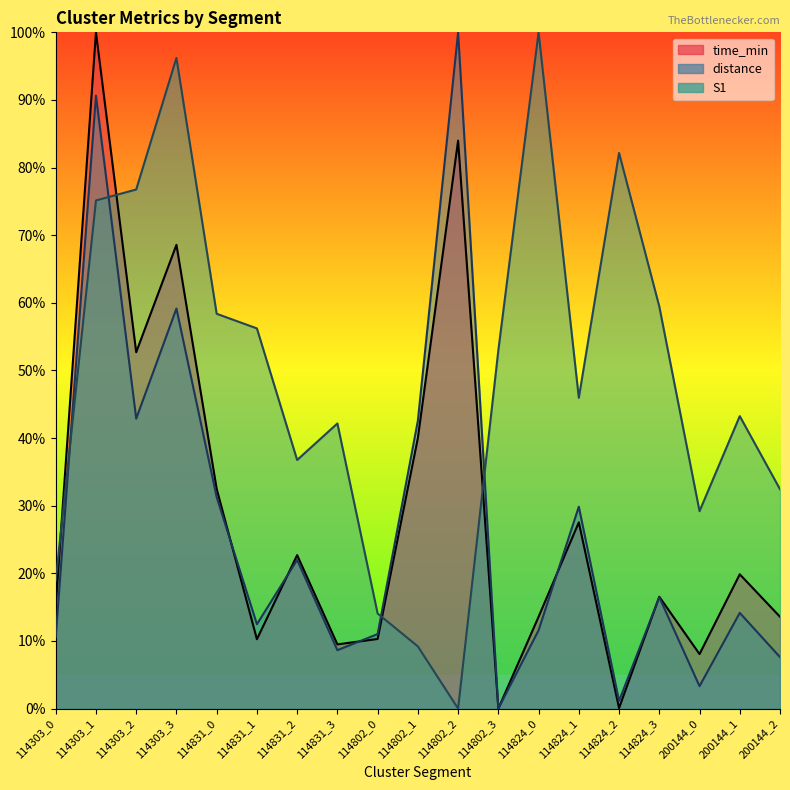

Is the value of time_min at 200144_1 greater than the value of distance at 114802_2?

No